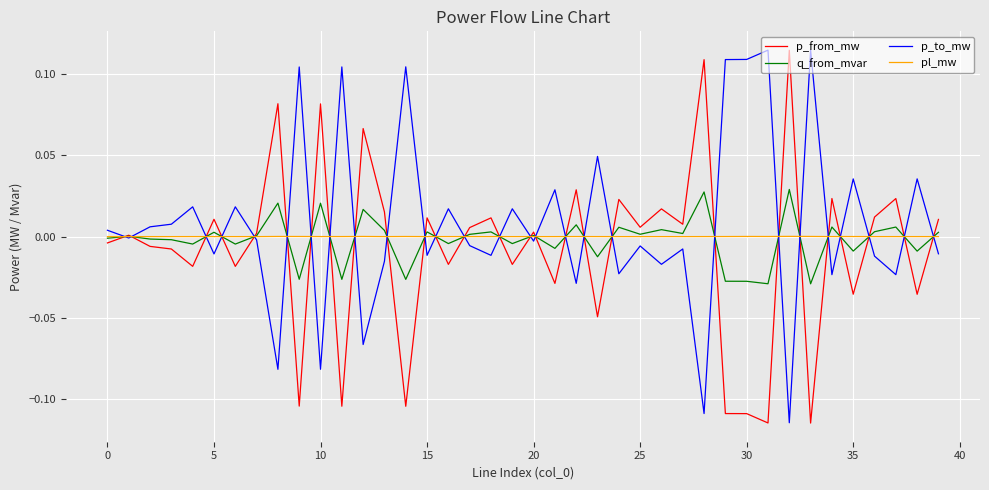

What are all the series names shown in the legend?

p_from_mw, q_from_mvar, p_to_mw, pl_mw